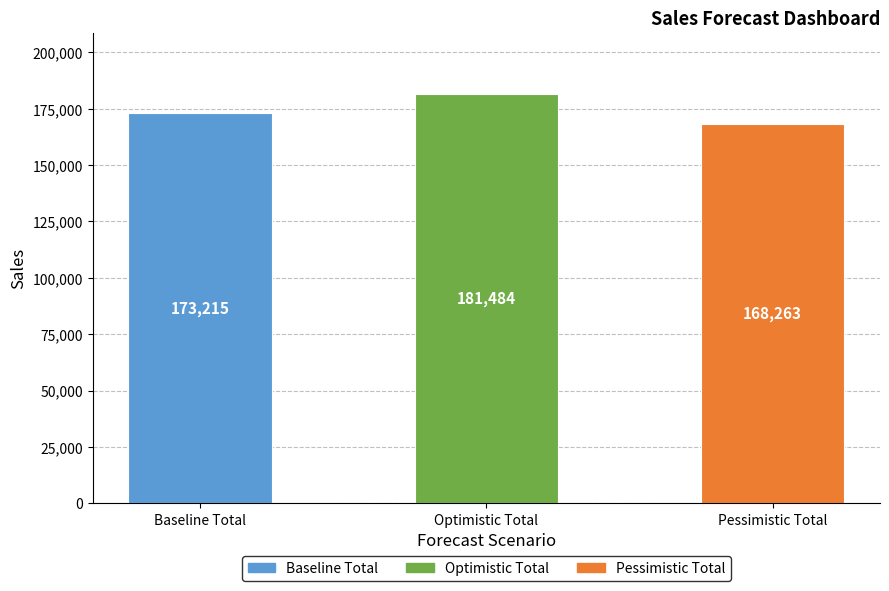

The value at Pessimistic Total is 242100. True or false?

False